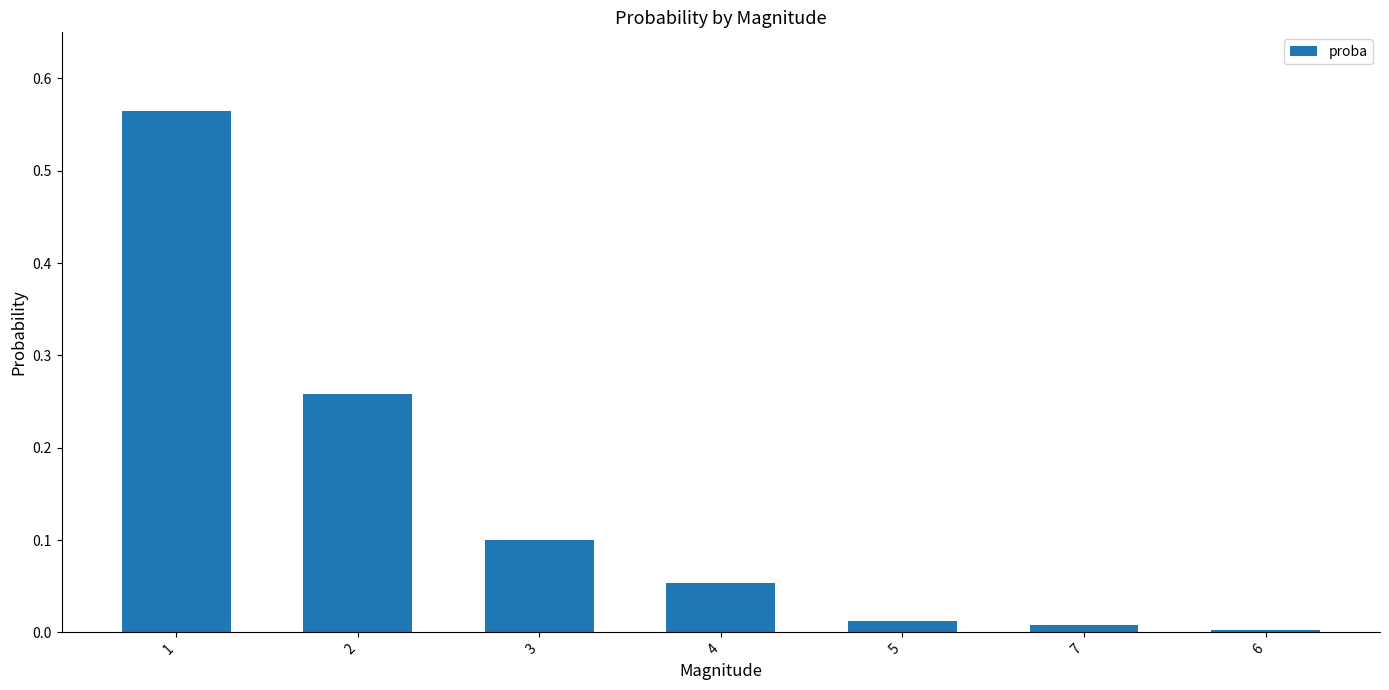

How many bars are there in total?

7